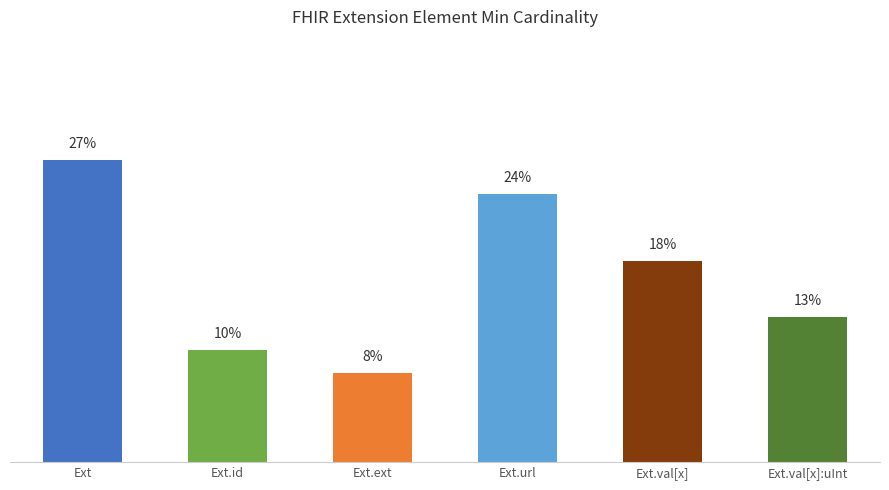

The value at Ext.url is 0.1. True or false?

False